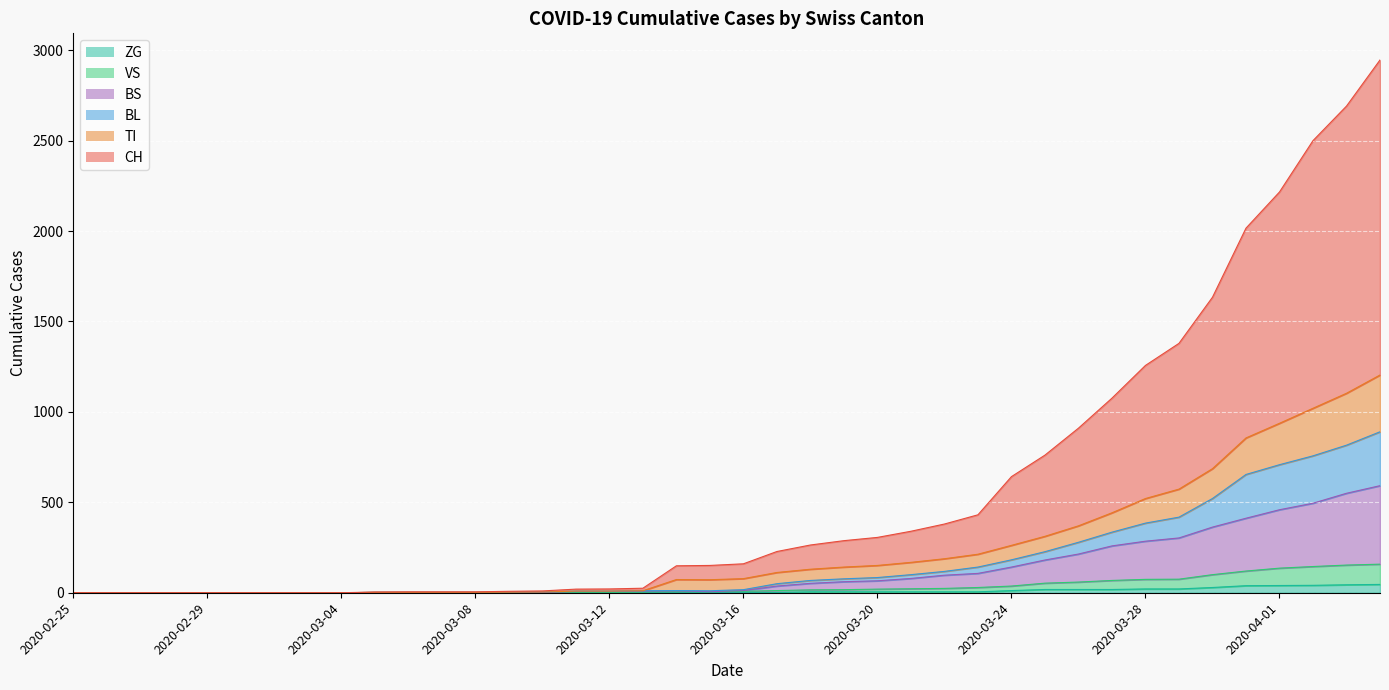

What position from the right is 2020-03-19?

17